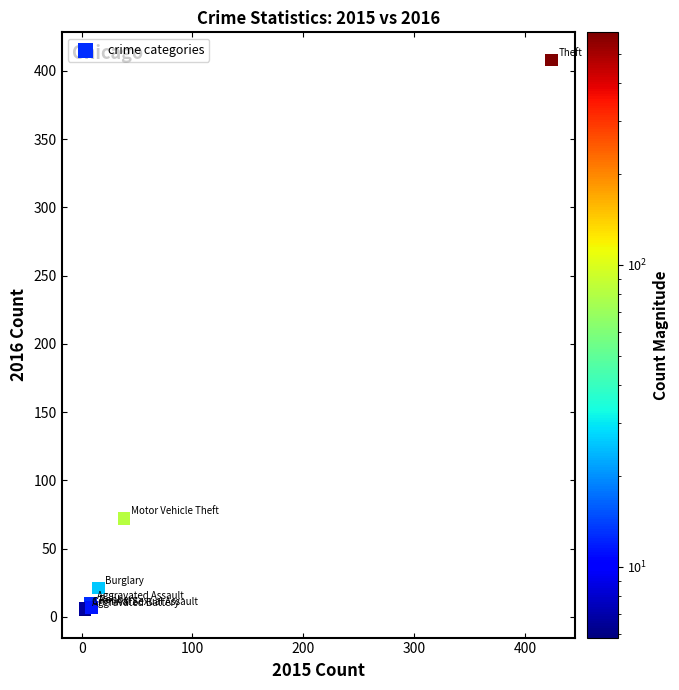

What Y value in the scatter plot is closest to 206?

72